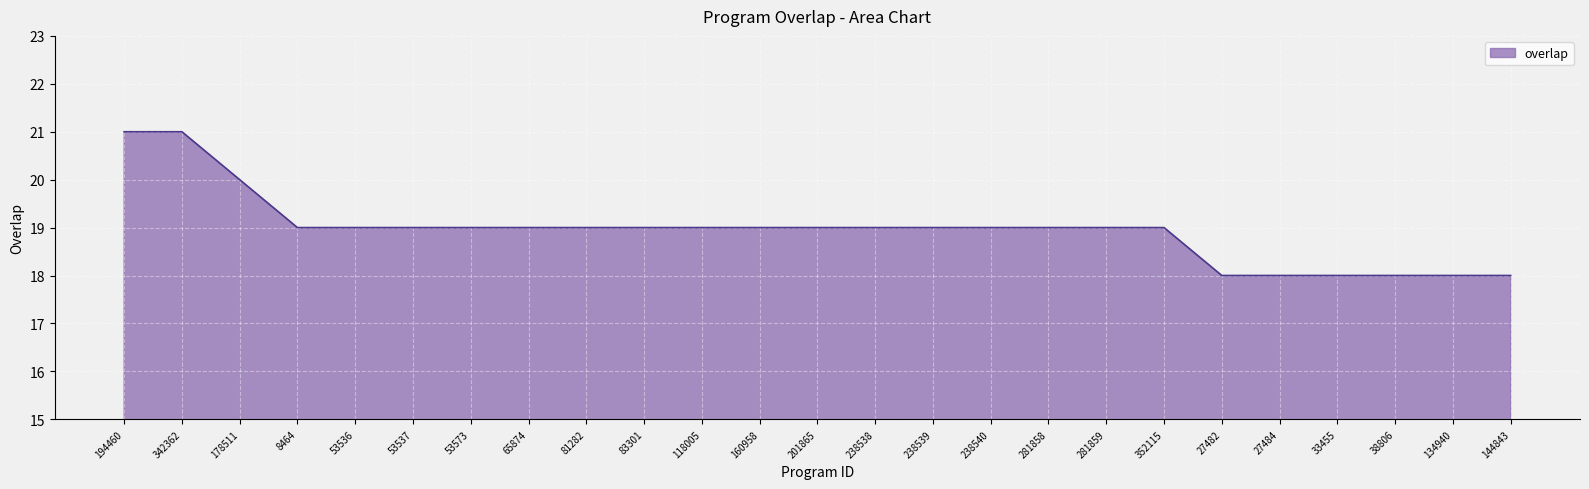

Is it true that the value at 134940 is 18?

True